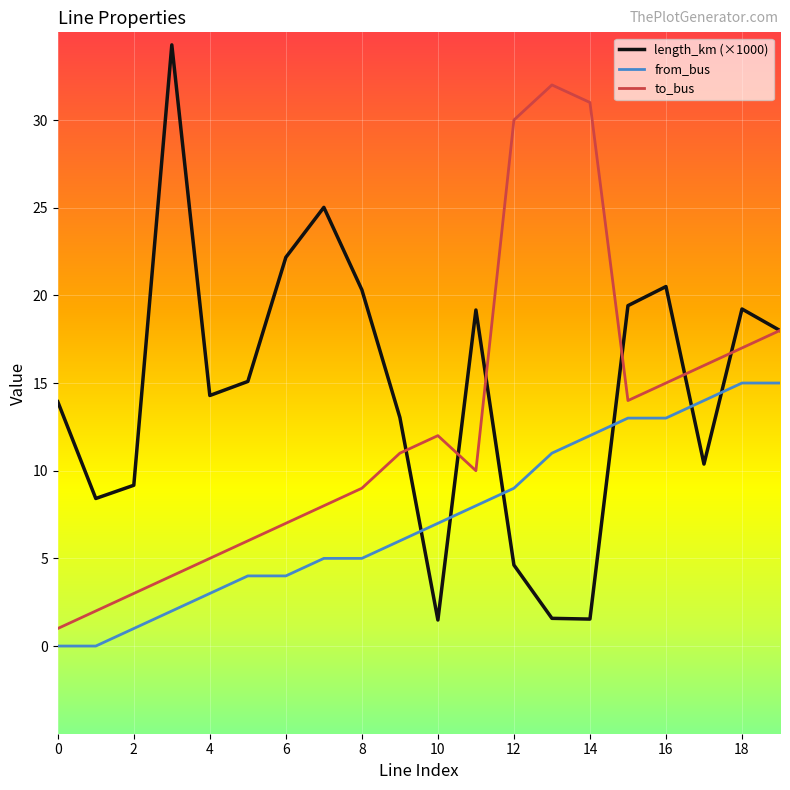

Rank the series by their average value, from highest to lowest.

length_km (×1000), to_bus, from_bus